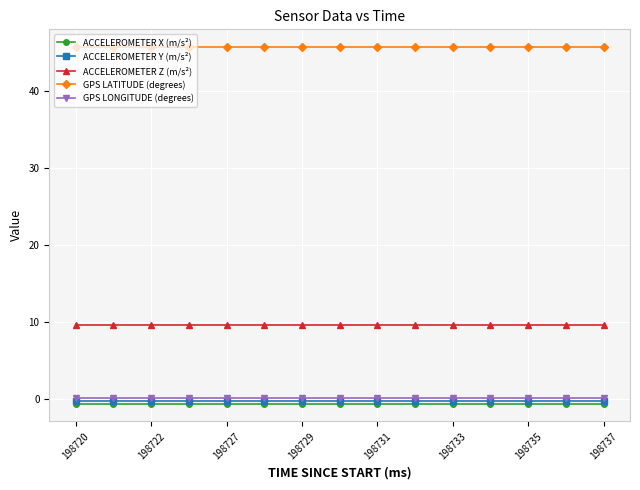

What is the value of the GPS LATITUDE (degrees) point at the 10th from the left?

45.6